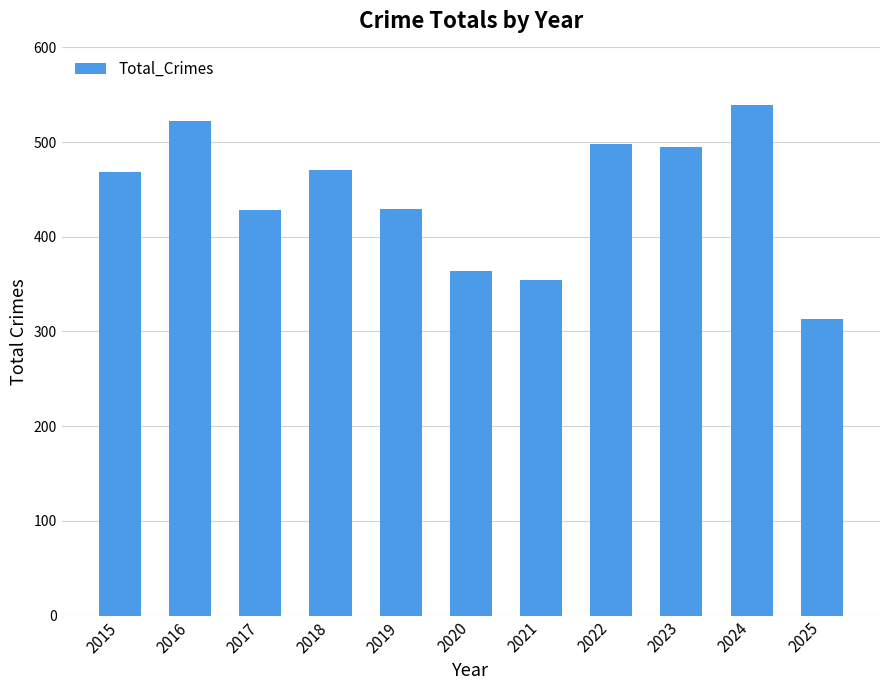

Are the bars grouped side by side (vs. stacked)?

No